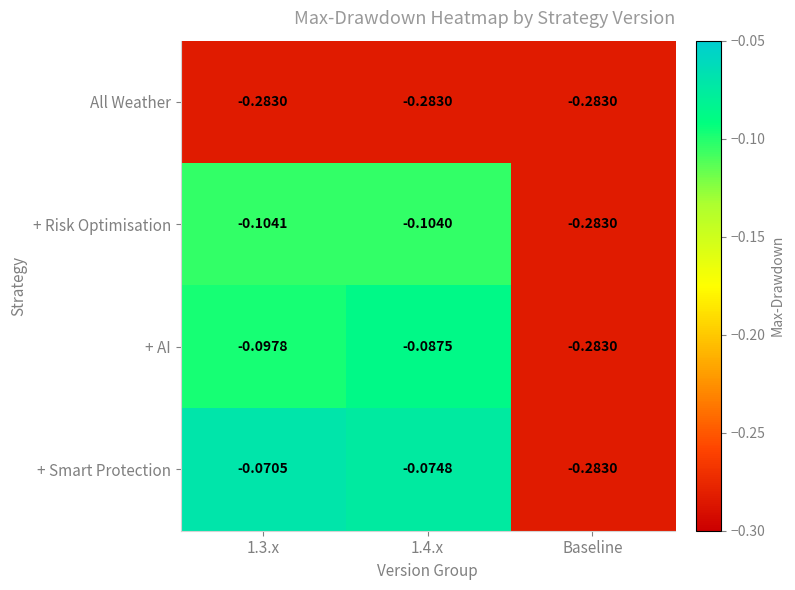

At 1.4.x, list the series in order from smallest to largest.

All Weather, + Risk Optimisation, + AI, + Smart Protection